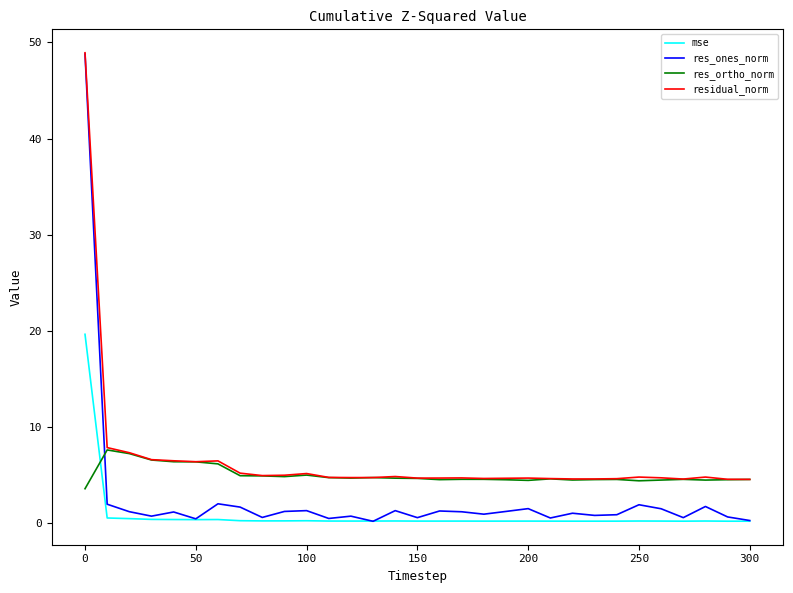

Which series has the largest range (max minus min)?

res_ones_norm